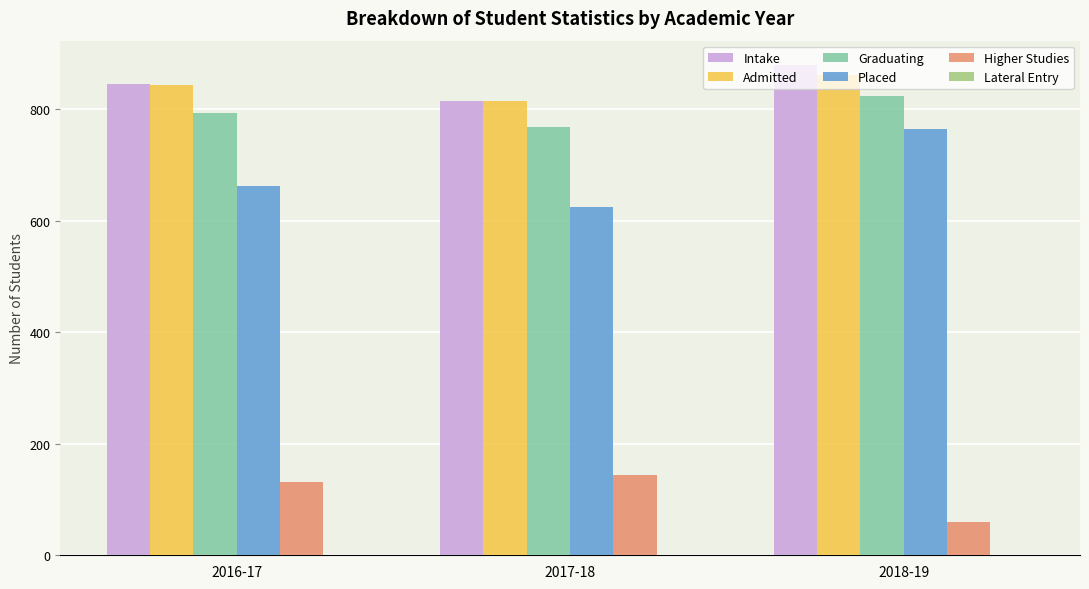

Are the bars grouped side by side (vs. stacked)?

Yes